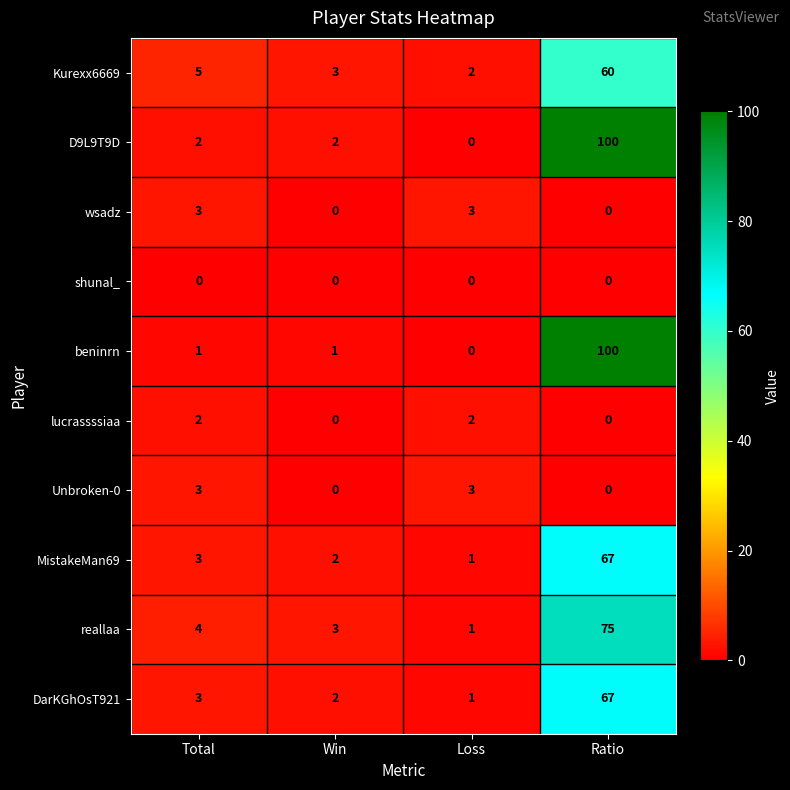

The value of lucrassssiaa at Loss is 1. True or false?

False